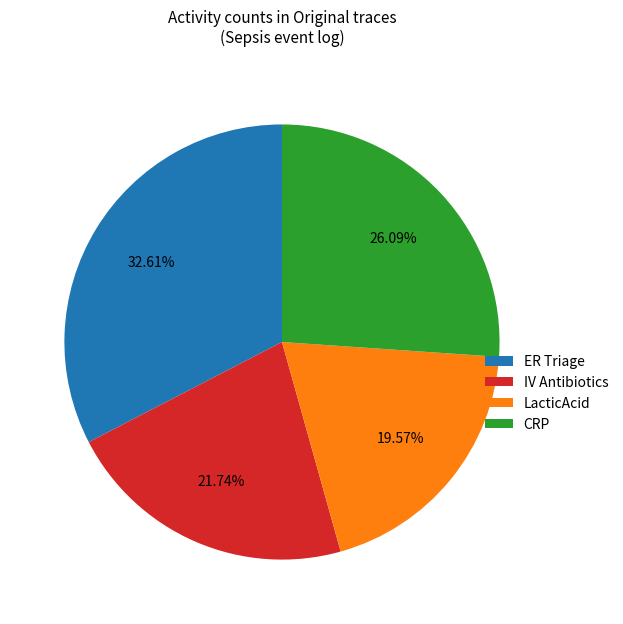

Which has a higher value, LacticAcid or IV Antibiotics?

IV Antibiotics